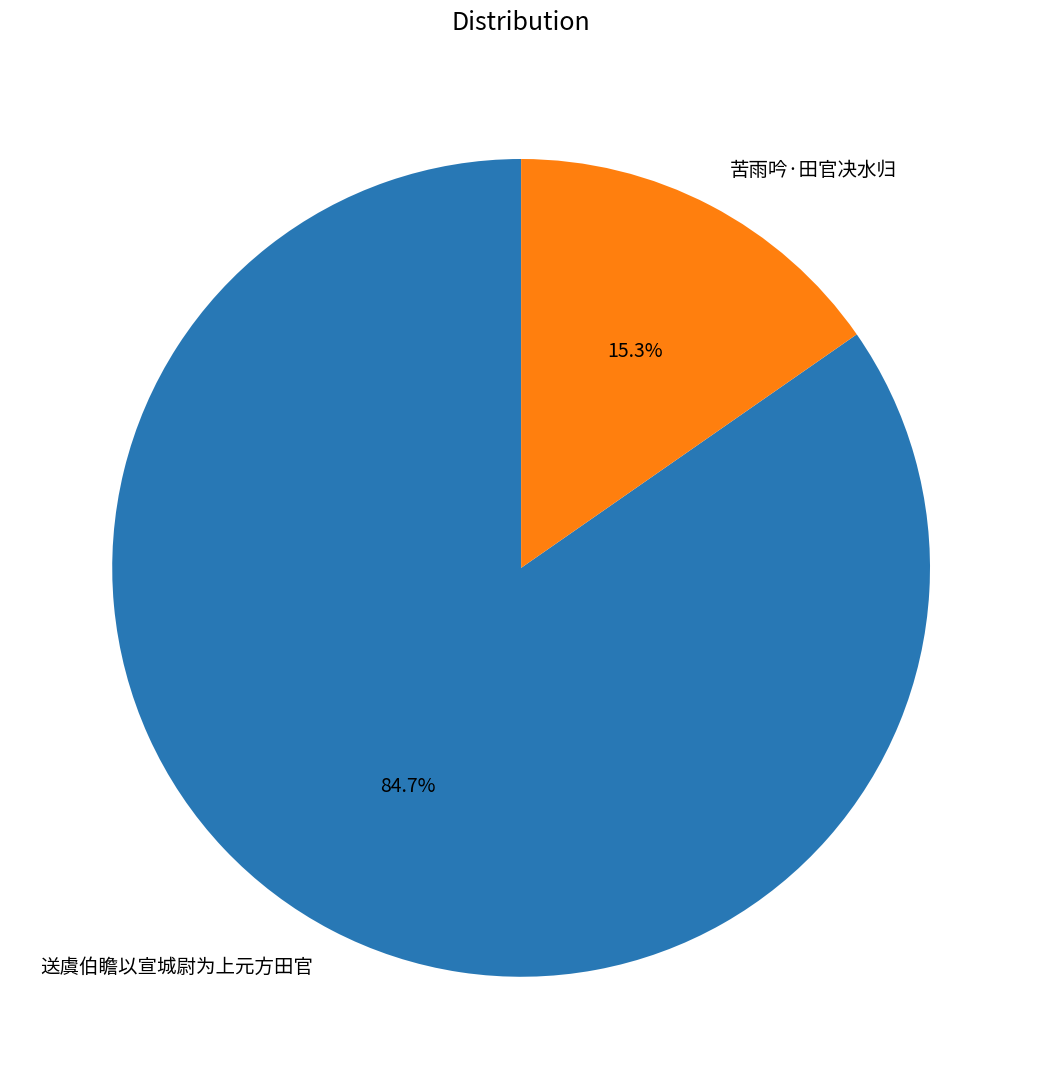

How much of the chart is everything except 送虞伯瞻以宣城尉为上元方田官?

15.3%